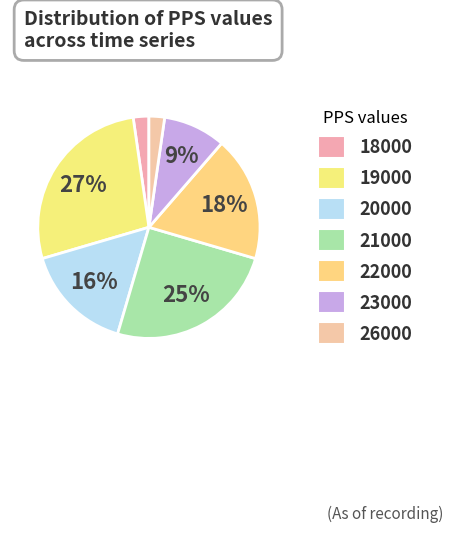

Count the number of slices in the pie.

7